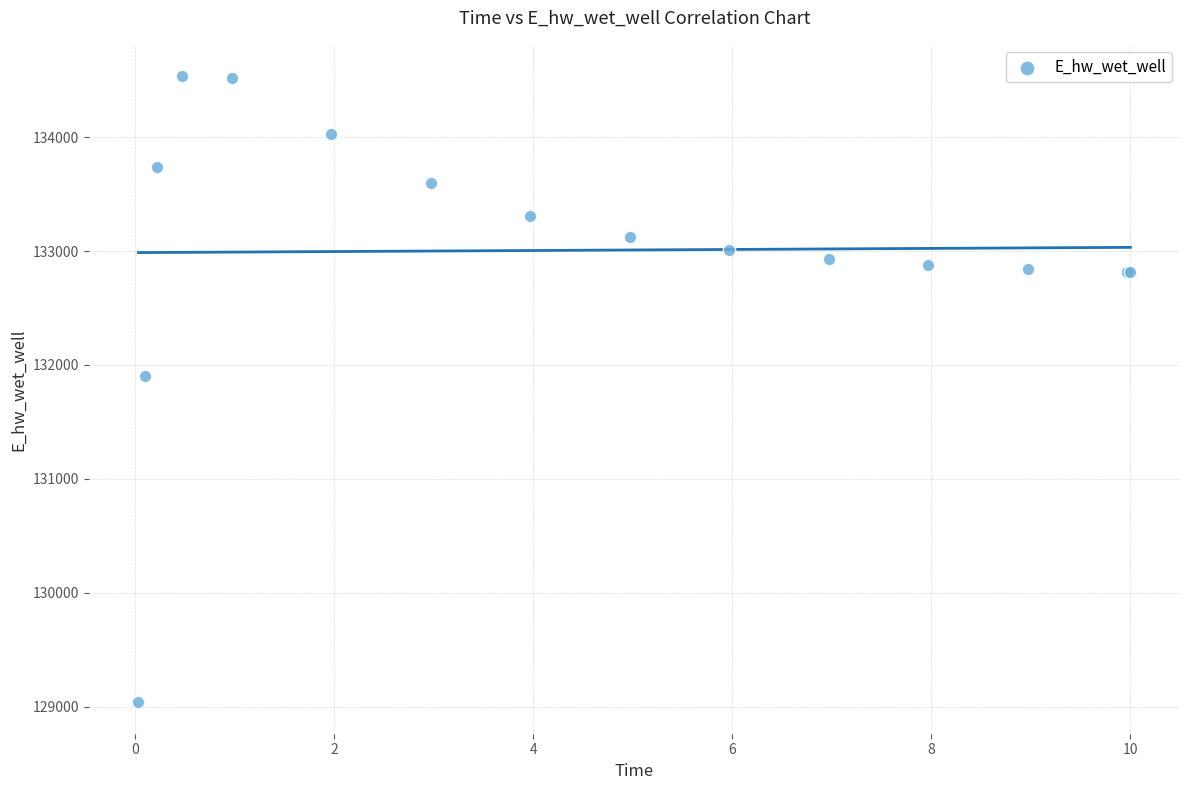

What Y value in the scatter plot is closest to 131786?

131906.1